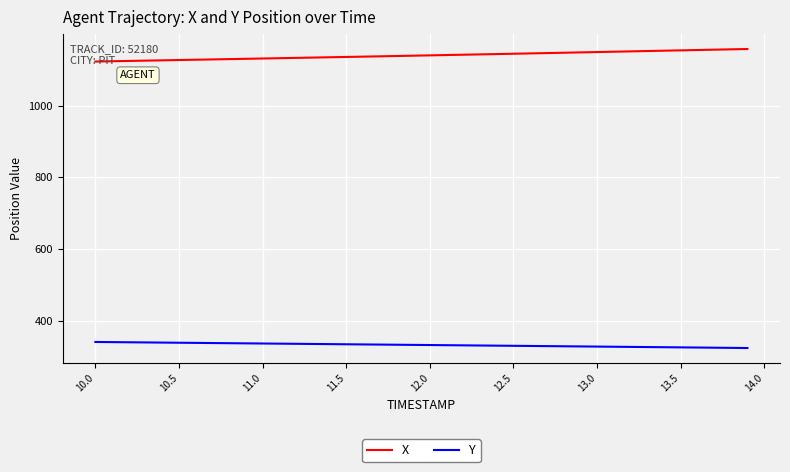

True or false: X and Y intersect in this chart.

False